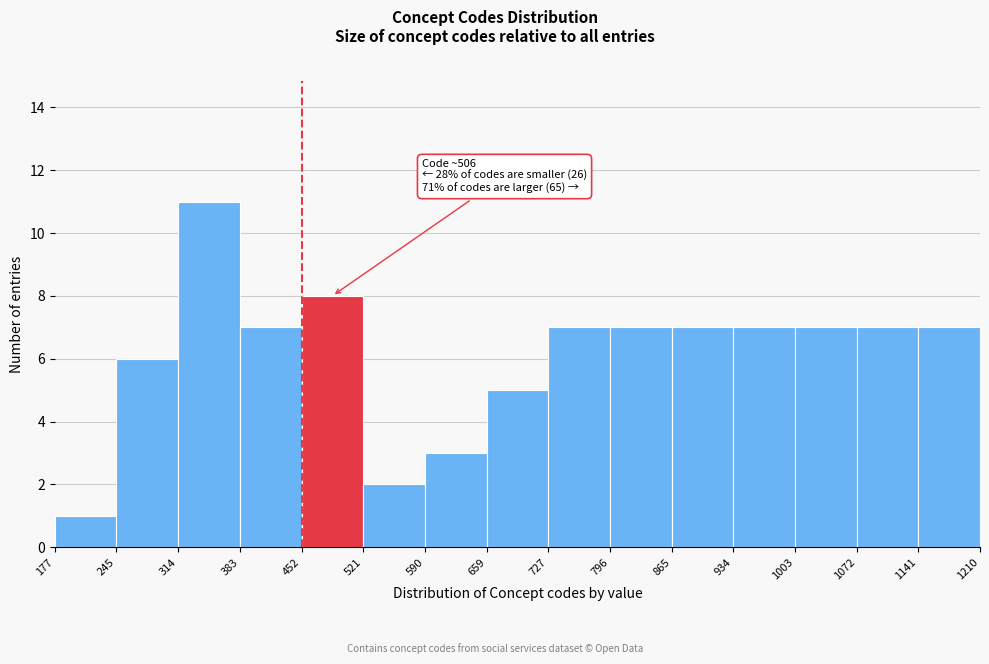

Over which range of the x-axis is the bar tallest?

314 to 383